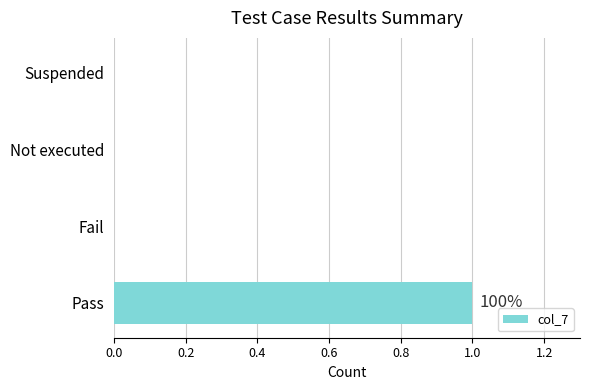

Which label corresponds to the largest value in the chart?

Pass